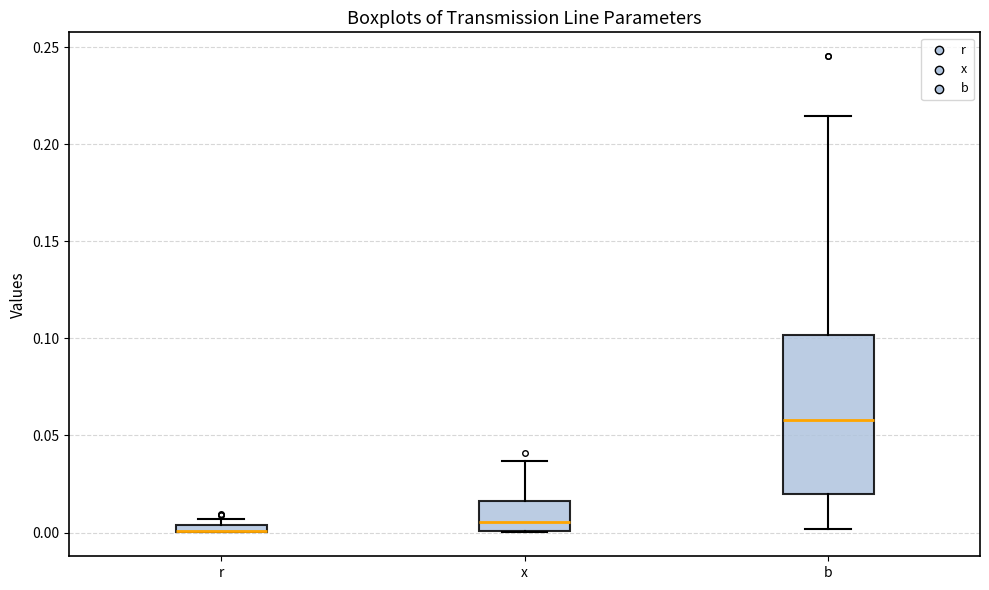

Where is the upper edge of the box for x on the y-axis? The values are not printed on the chart, so give them approximately, as read against the axis.

0.015